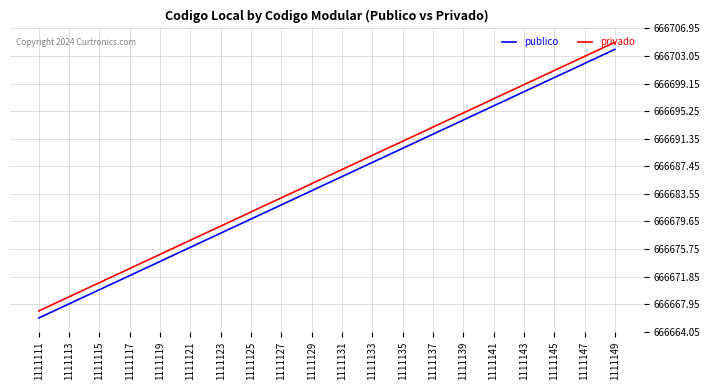

What is the total value across all series at 1111113?

1333337